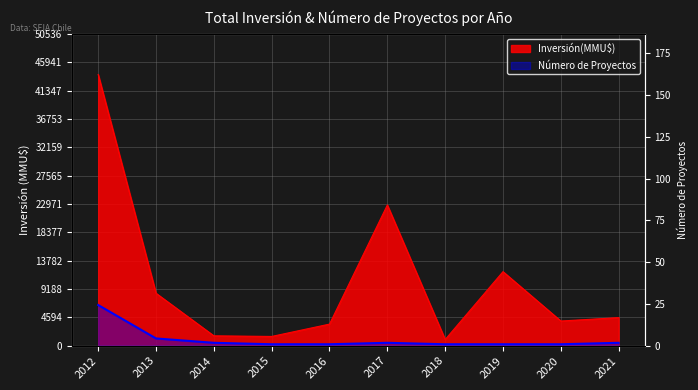

Which series has the largest total across all categories?

Inversión(MMU$)